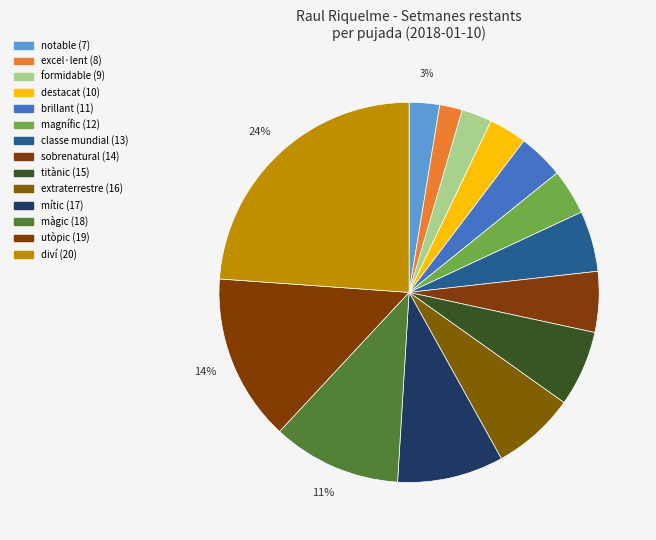

To the nearest percent, what is the combined percentage of sobrenatural (14) and magnífic (12)?

9%